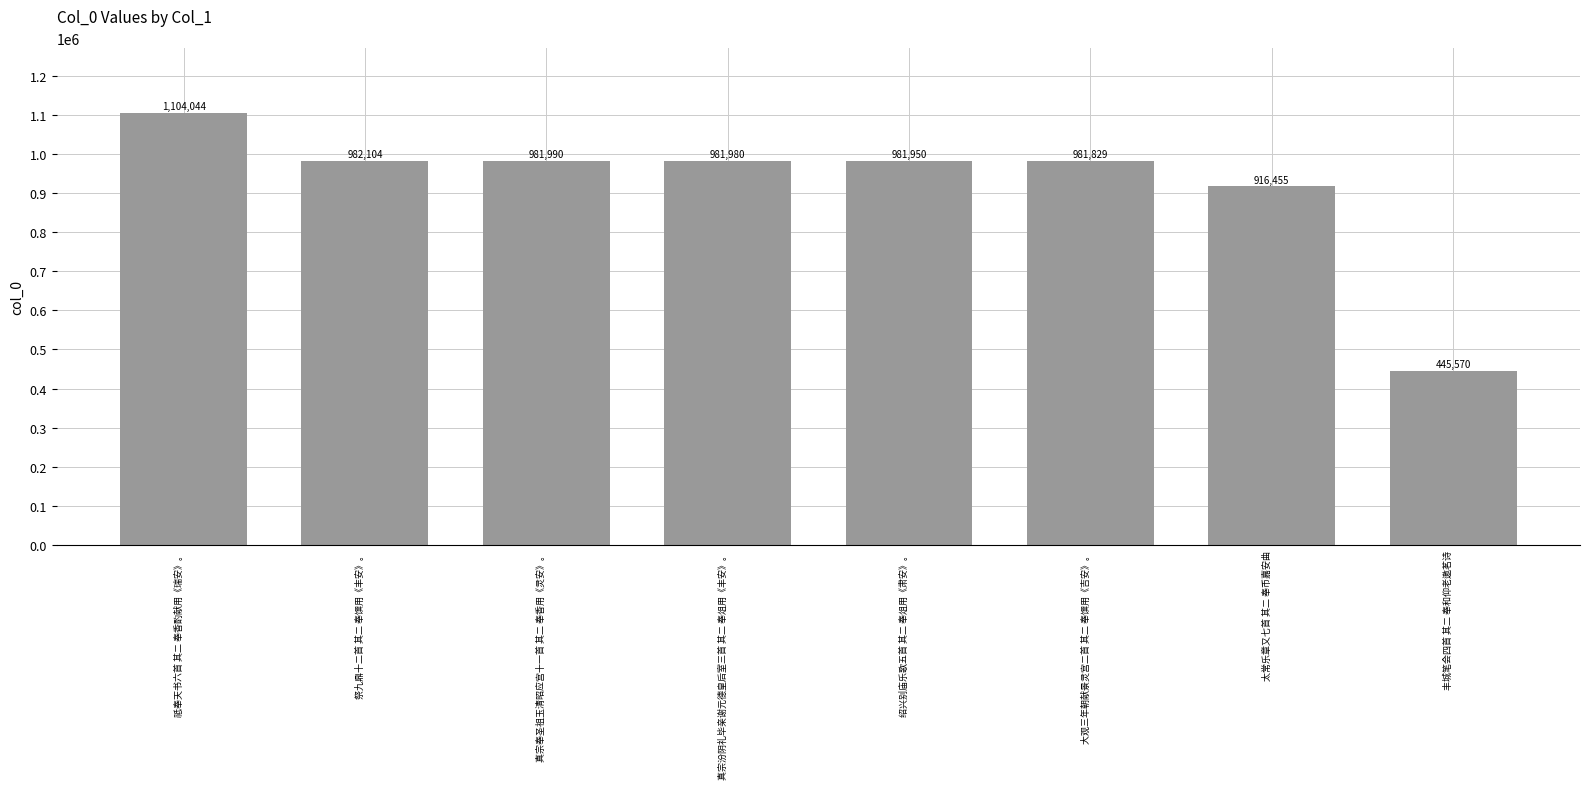

Rank the categories by value from lowest to highest.

丰城笔会四首 其二 奉和仰老邀茗诗, 太常乐章又七首 其二 奉币嘉安曲, 大观三年朝献景灵宫二首 其二 奉馔用《吉安》。, 绍兴别庙乐歌五首 其二 奉俎用《肃安》。, 真宗汾阴礼毕亲谢元德皇后室三首 其二 奉俎用《丰安》。, 真宗奉圣祖玉清昭应宫十一首 其二 奉香用《灵安》。, 祭九鼎十二首 其二 奉馔用《丰安》。, 祗奉天书六首 其二 奉香酌献用《瑞安》。